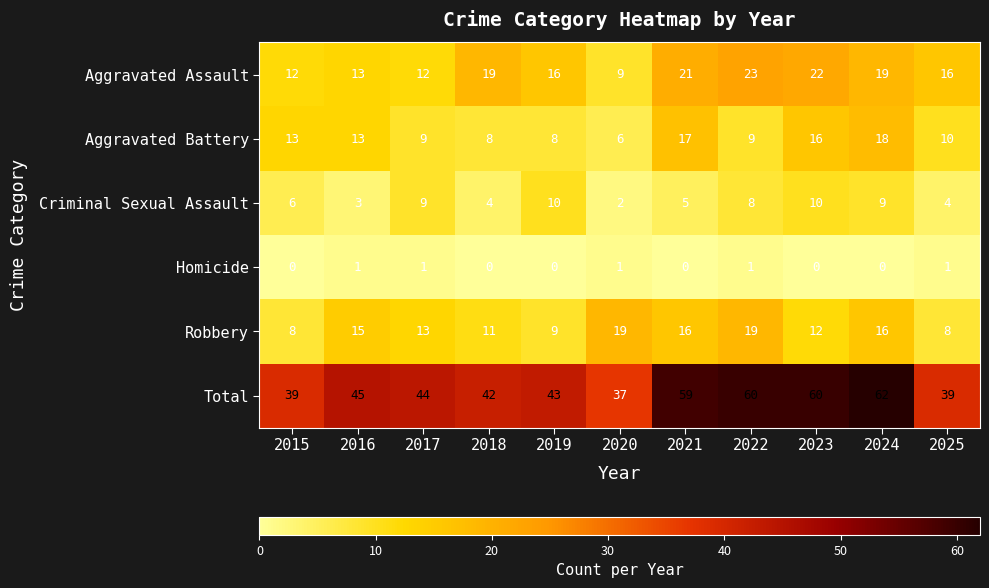

Which category has the highest value across all series?

2024